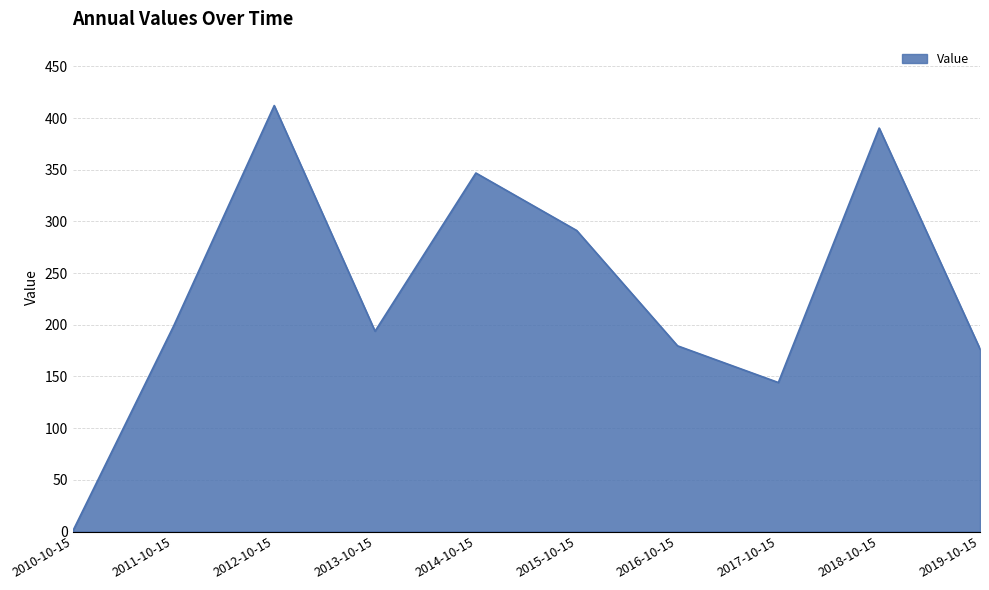

True or false: the data shows 179.7 at 2016-10-15.

True